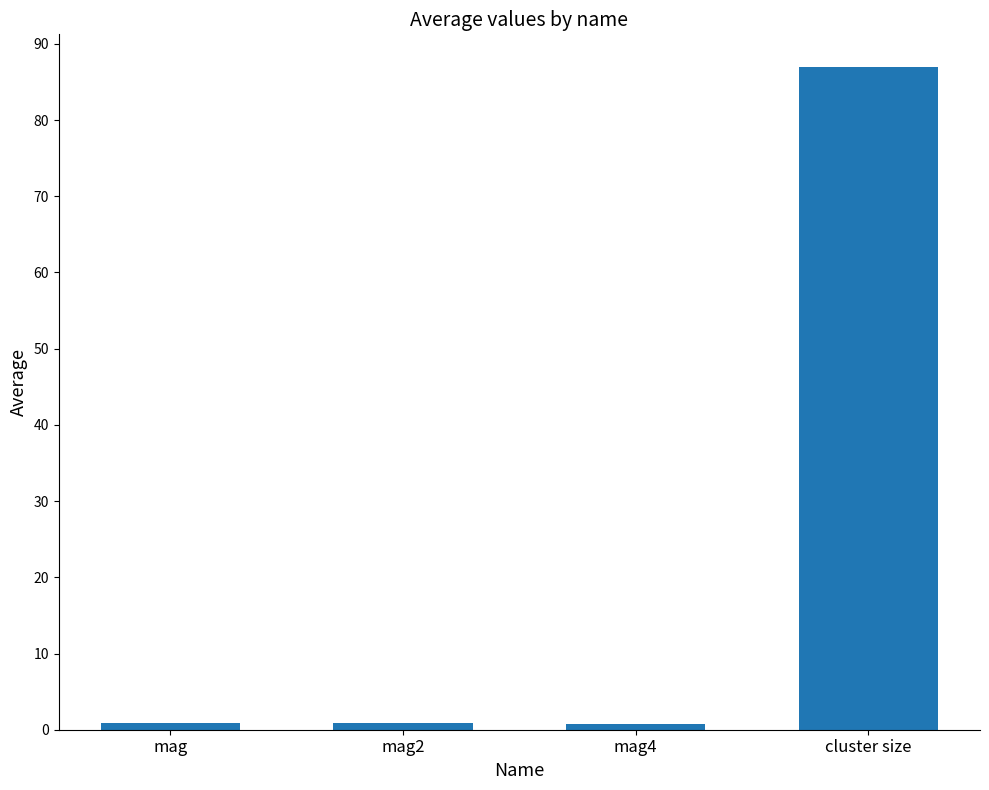

Read the value at mag.

0.9